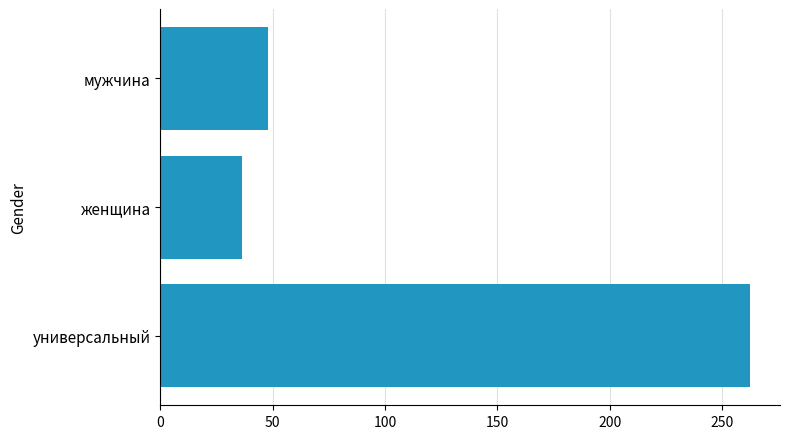

Rank the categories by value from highest to lowest.

универсальный, мужчина, женщина